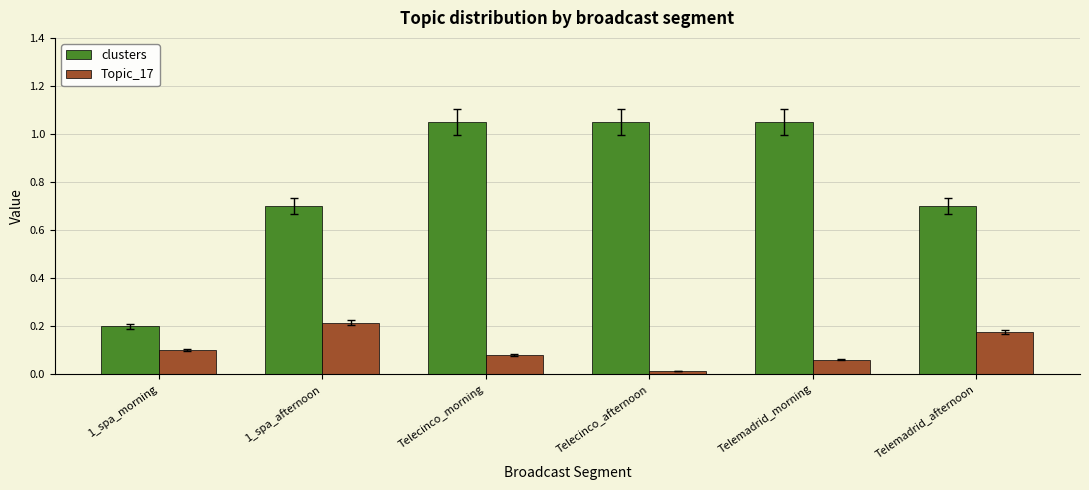

What is the sum of all Topic_17 values?

0.6